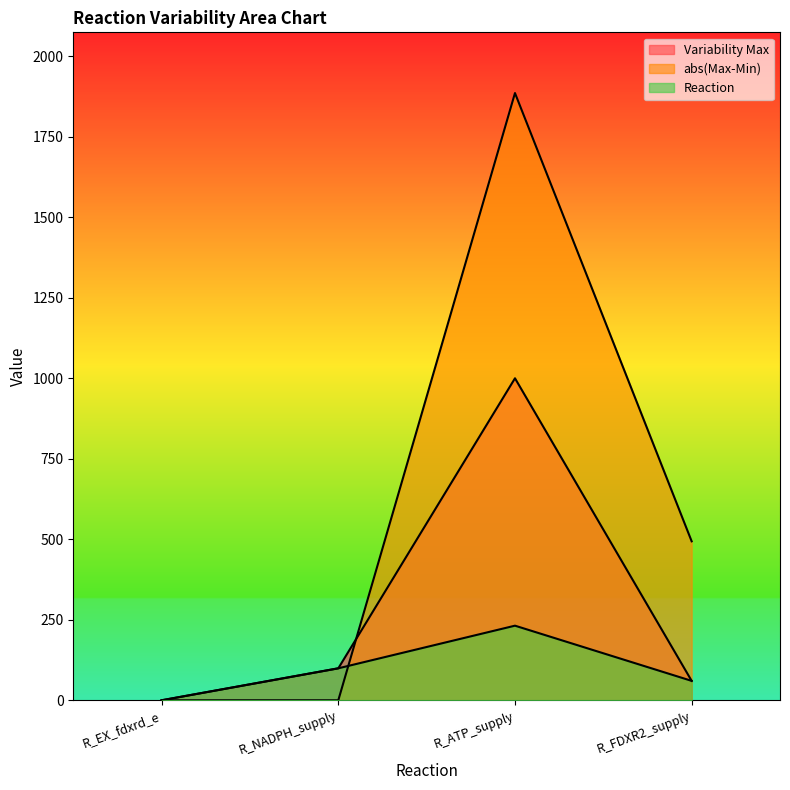

What is the total value across all series at R_FDXR2_supply?

614.2